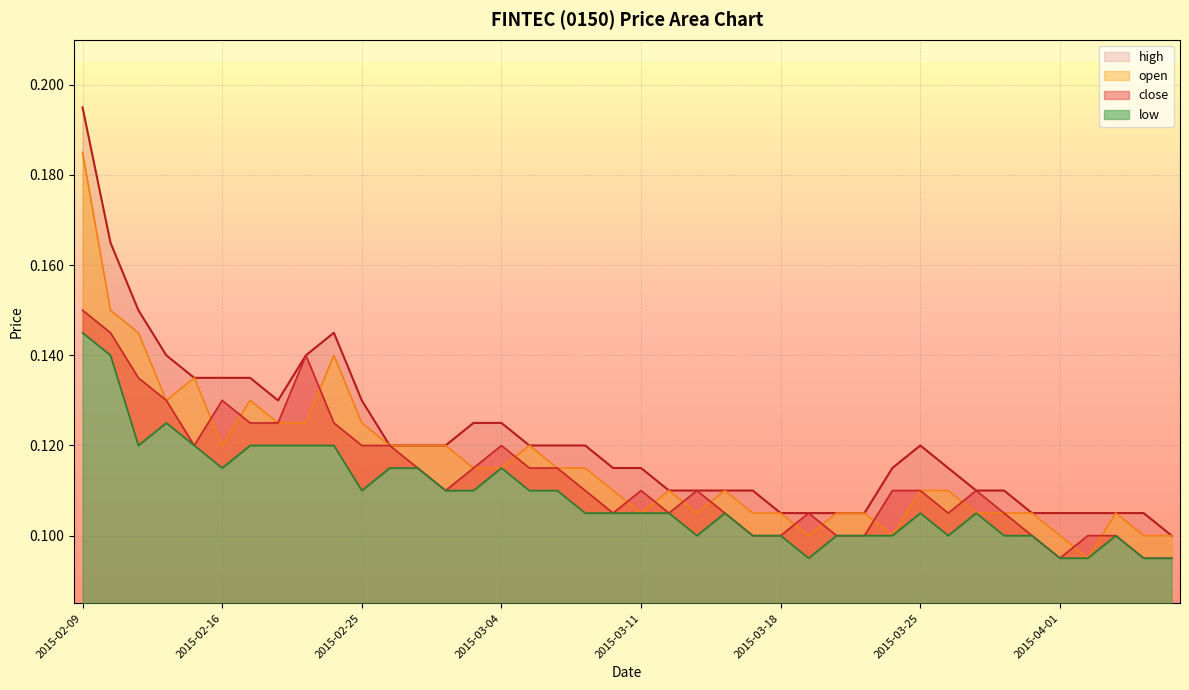

How many lines are shown in the chart?

4